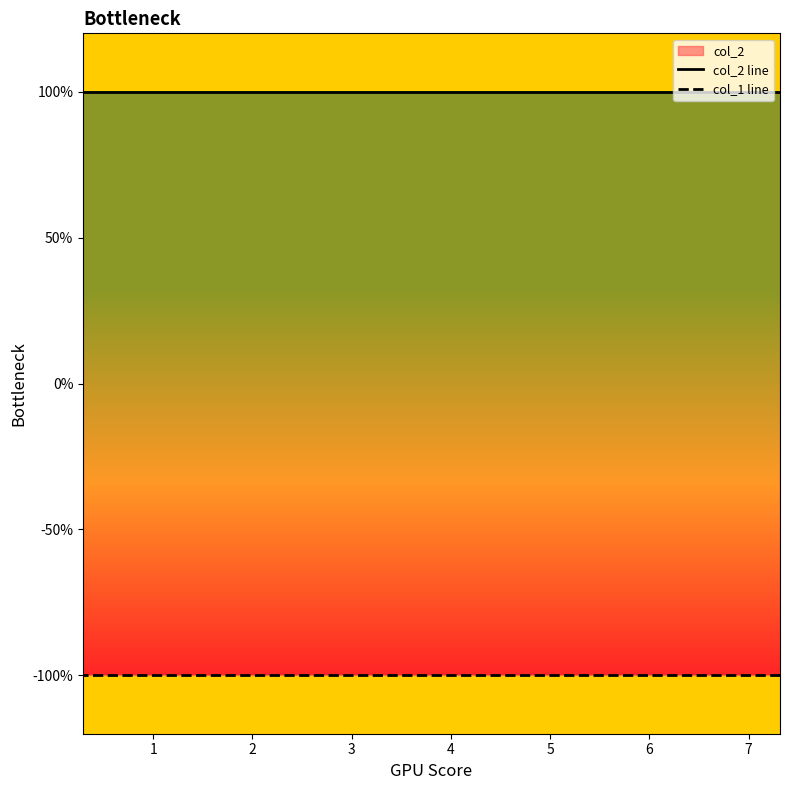

List the series in order of their peak value, lowest first.

col_1 line, col_2 line